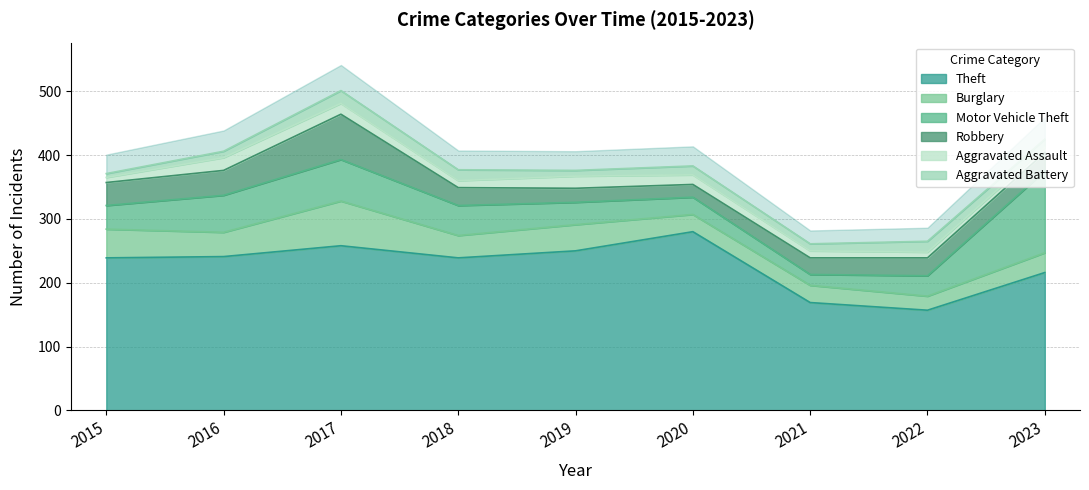

True or false: Aggravated Battery and Motor Vehicle Theft cross at least once.

False